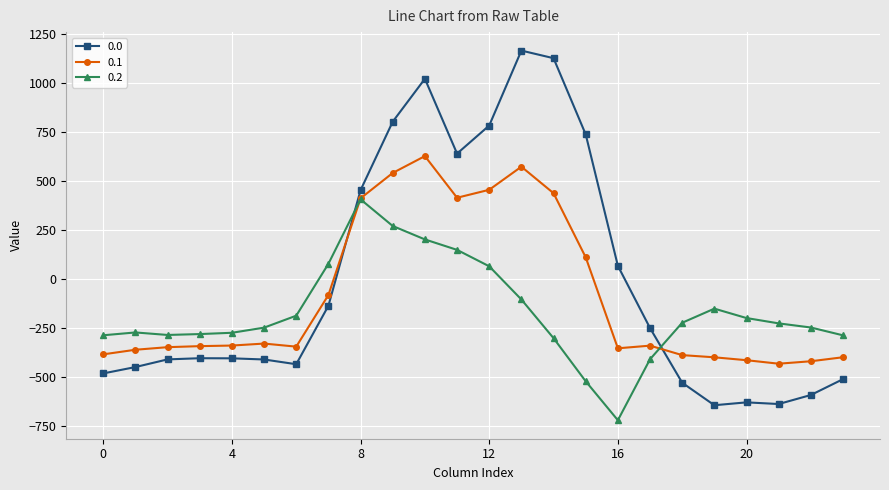

What is the value of the 0.1 point at the 6th from the left?

-329.5